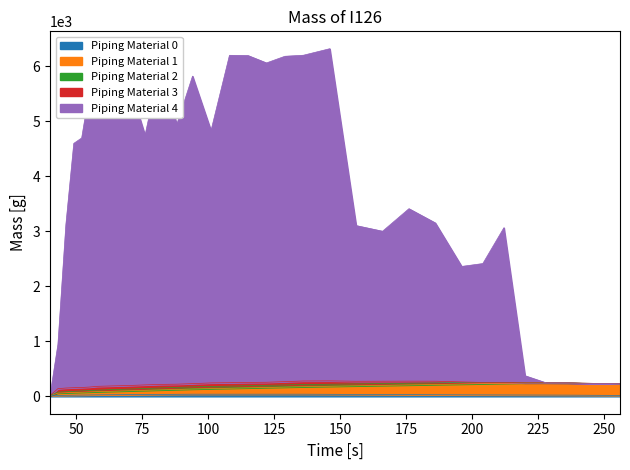

Does the chart display data point markers on the line(s)?

No